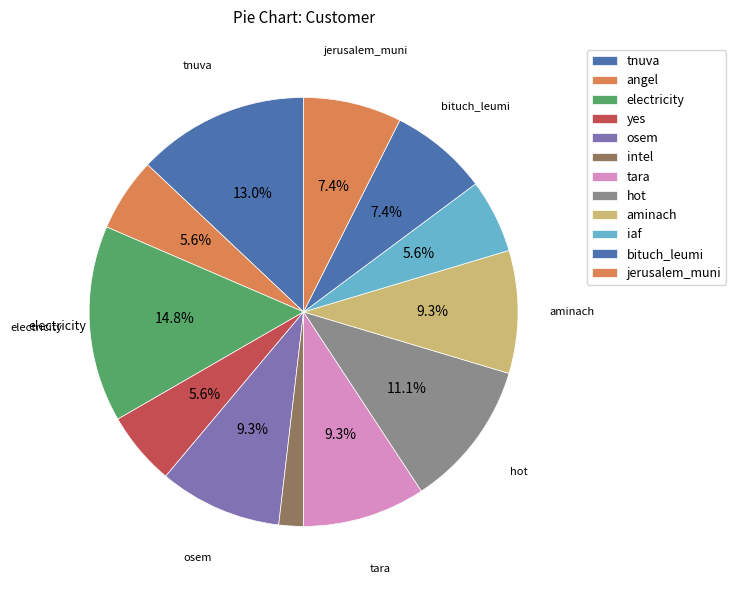

Does osem represent more than half of the total?

No